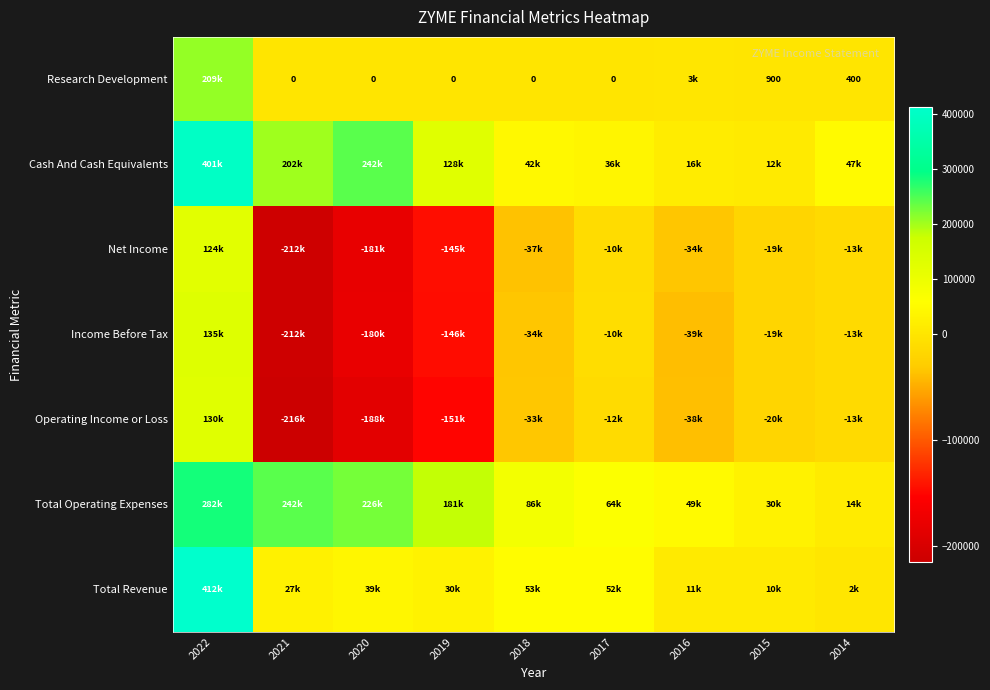

At which category does the chart reach its peak across all series?

2022